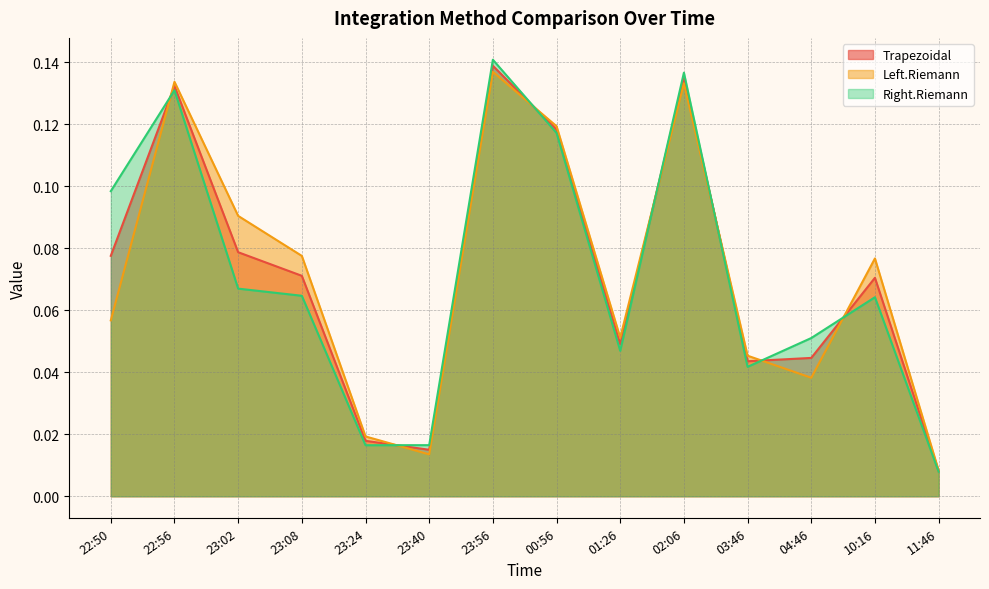

How many series are shown in this chart?

3